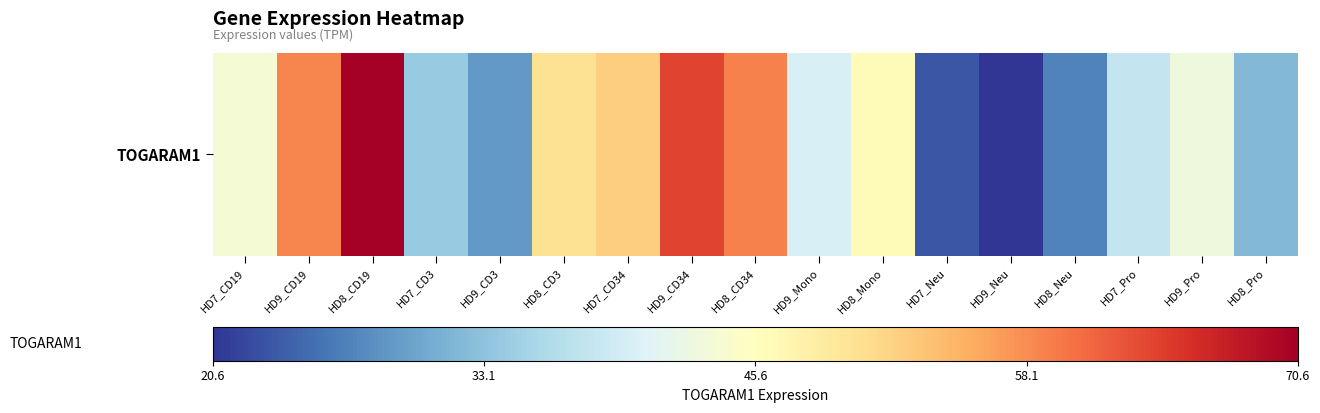

How many values are below 42?

8